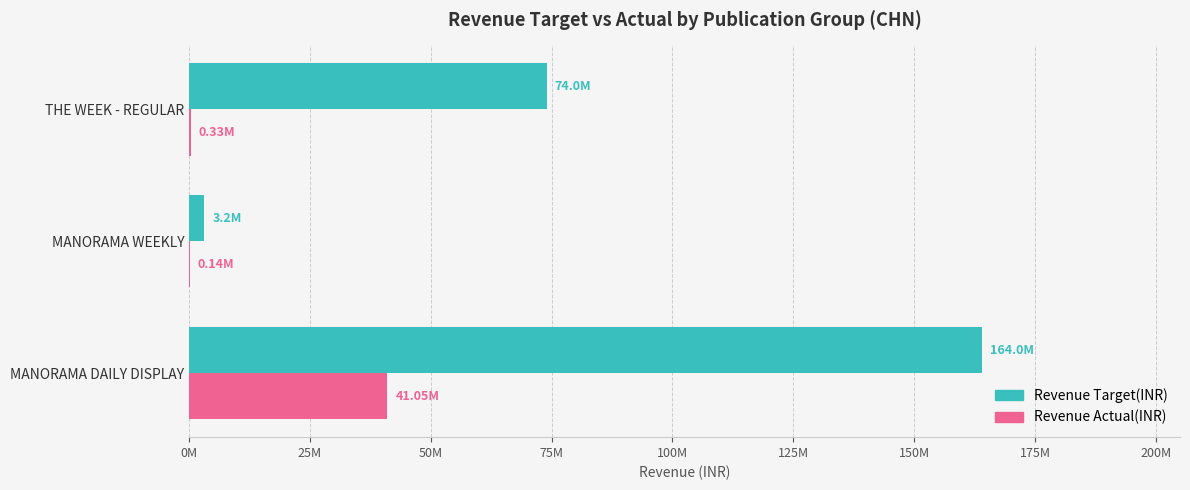

What are all the series names shown in the legend?

Revenue Target(INR), Revenue Actual(INR)